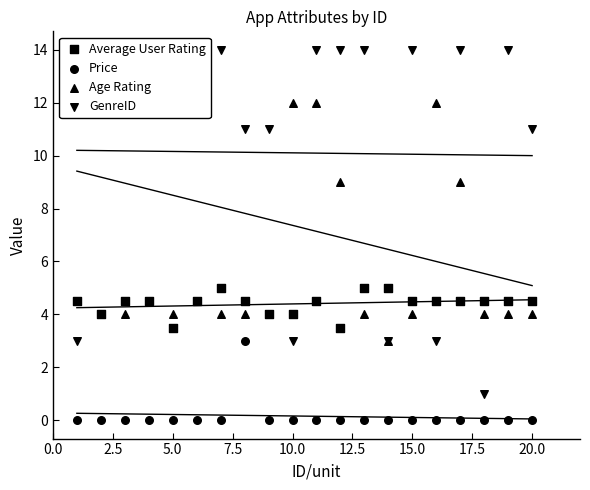

Which series reaches the minimum Y coordinate?

Price